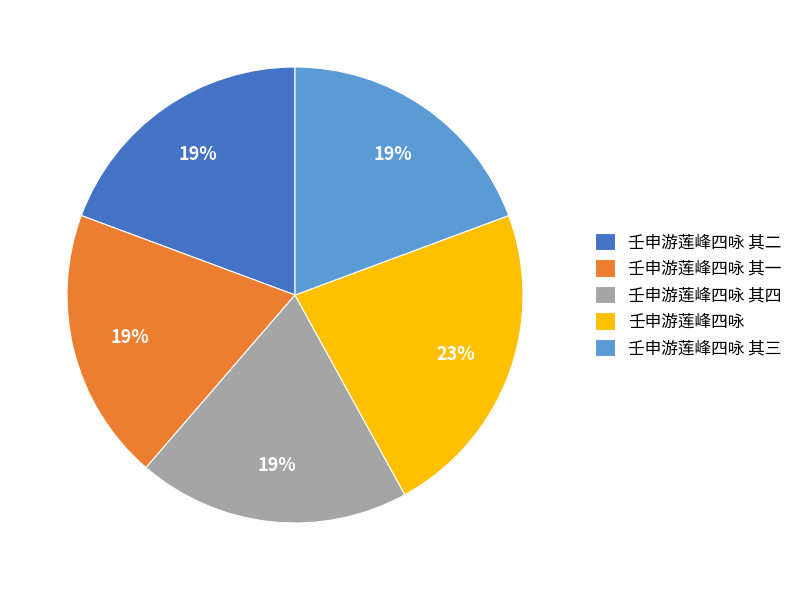

To the nearest percent, what portion does 壬申游莲峰四咏 其三 represent?

19%